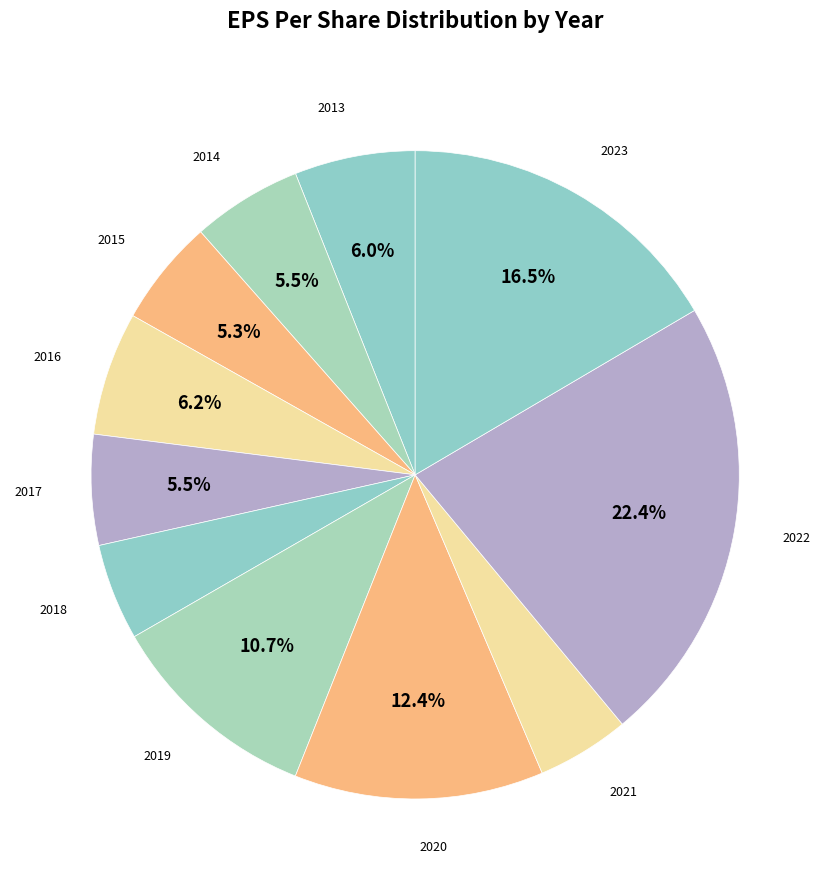

Count the number of slices in the pie.

11